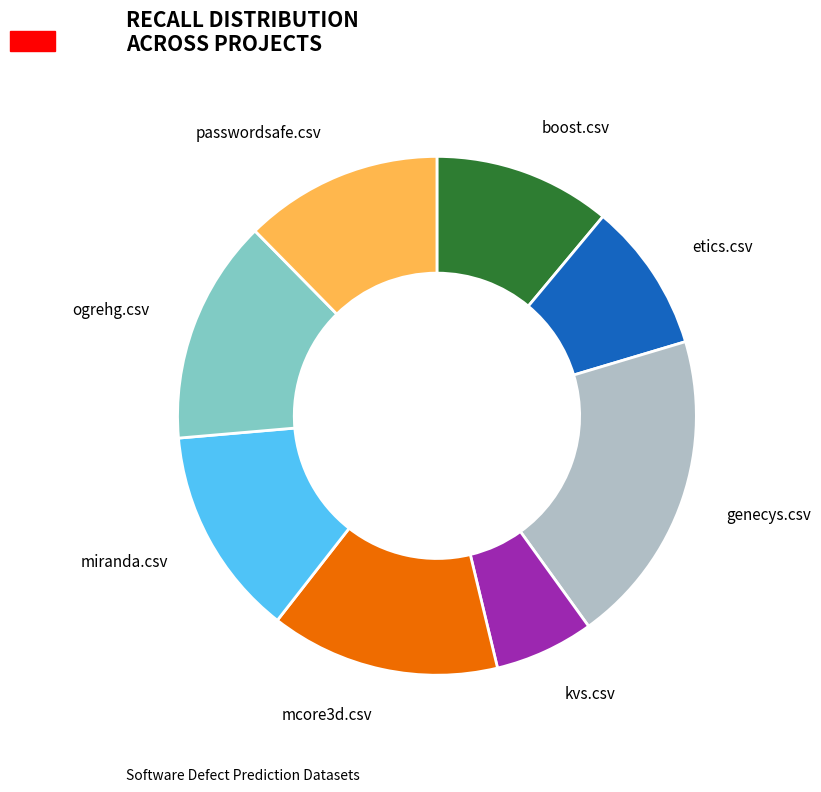

Does any single category account for the majority?

No